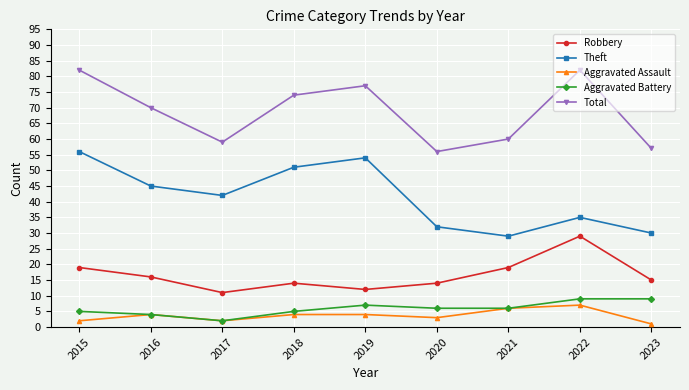

What is the value of the Robbery point at the 4th from the left?

14